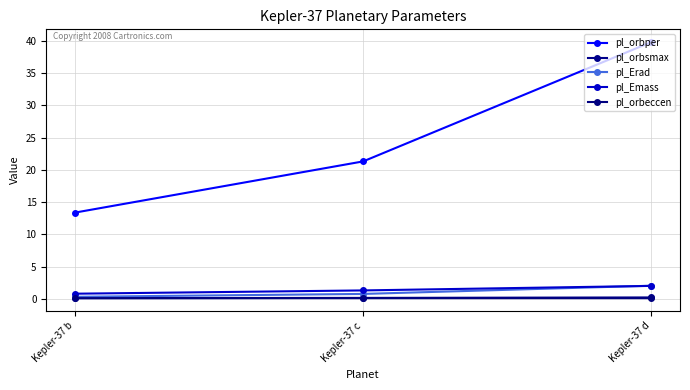

The value of pl_Erad at Kepler-37 d is 0.6. True or false?

False